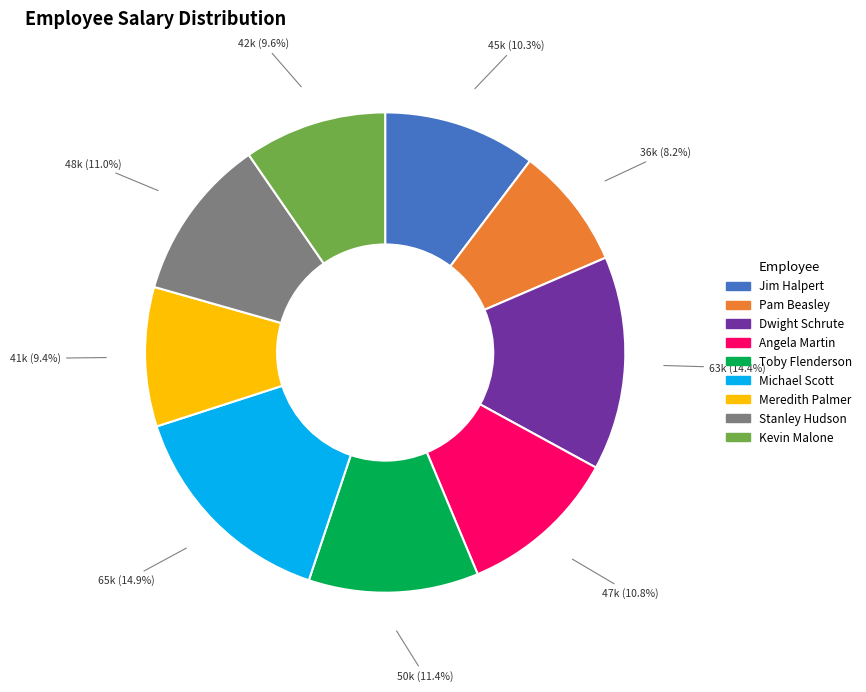

Which has a higher value, Meredith Palmer or Angela Martin?

Angela Martin